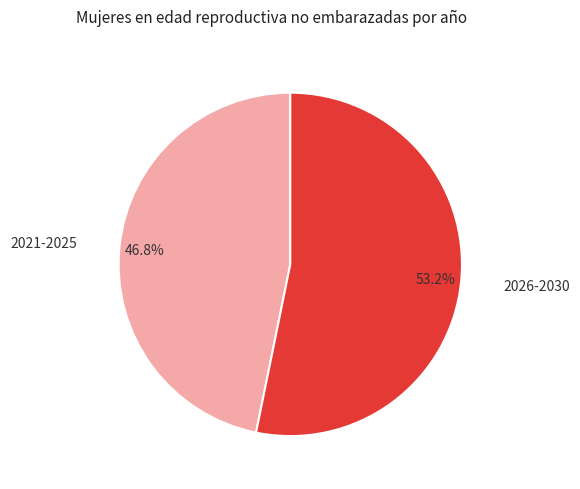

How many slices are in this pie chart?

2